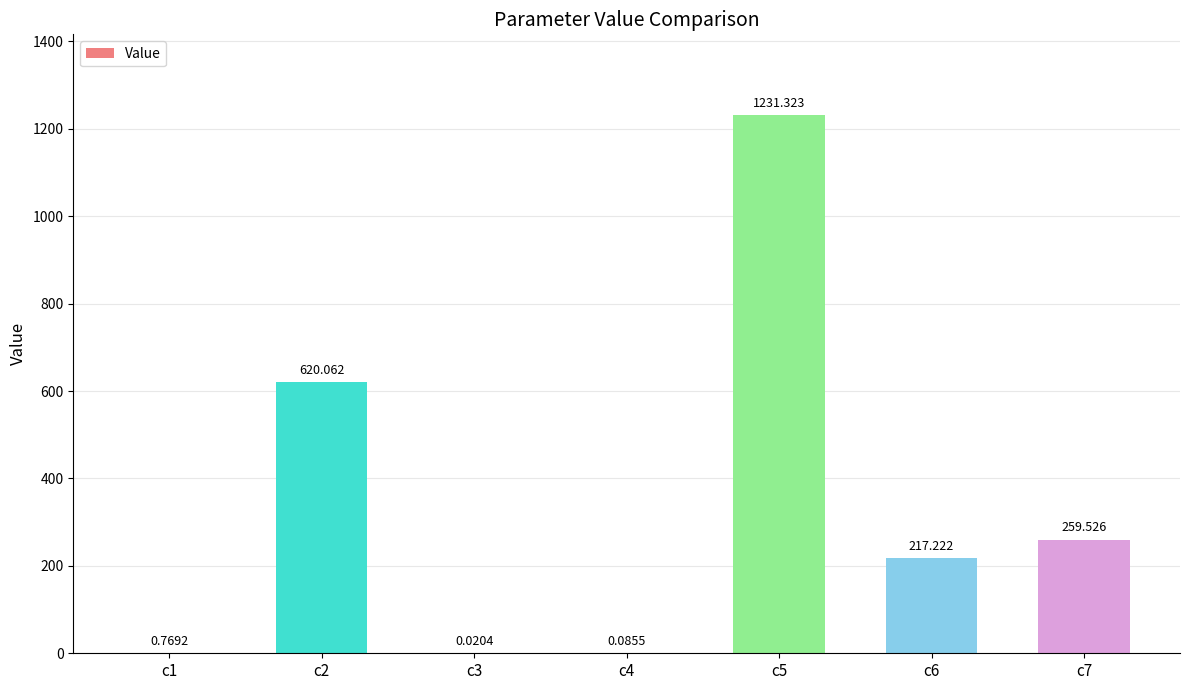

How many data points does each series have?

7